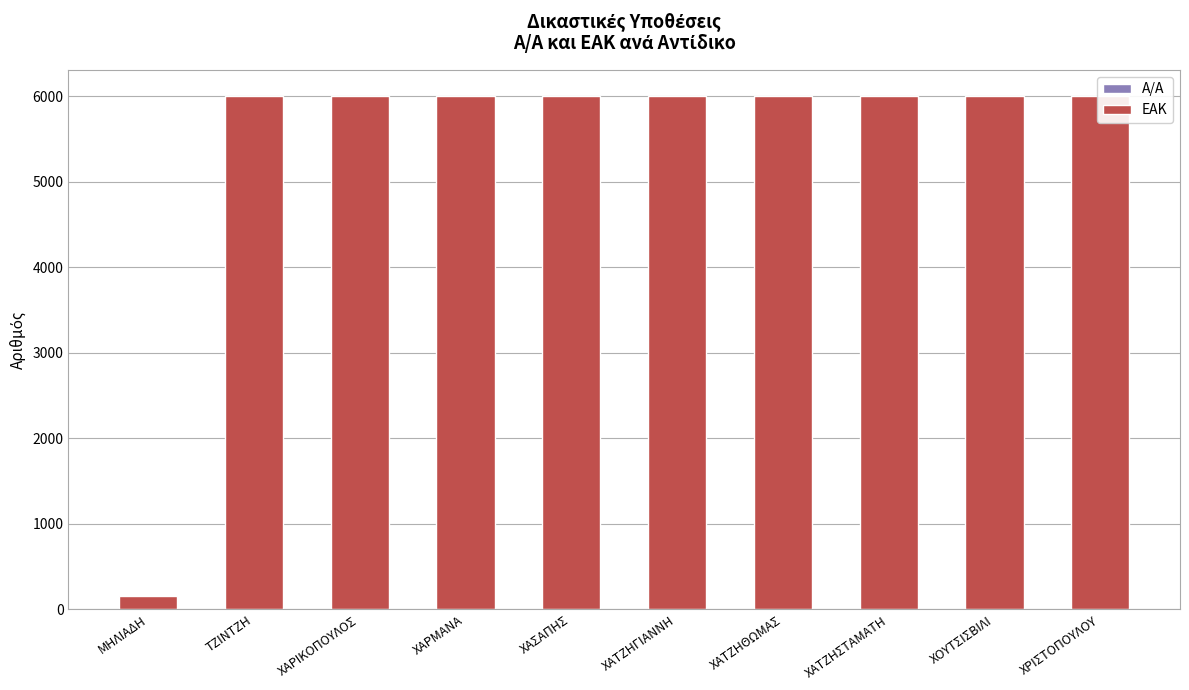

Which series has the largest total across all categories?

ΕΑΚ